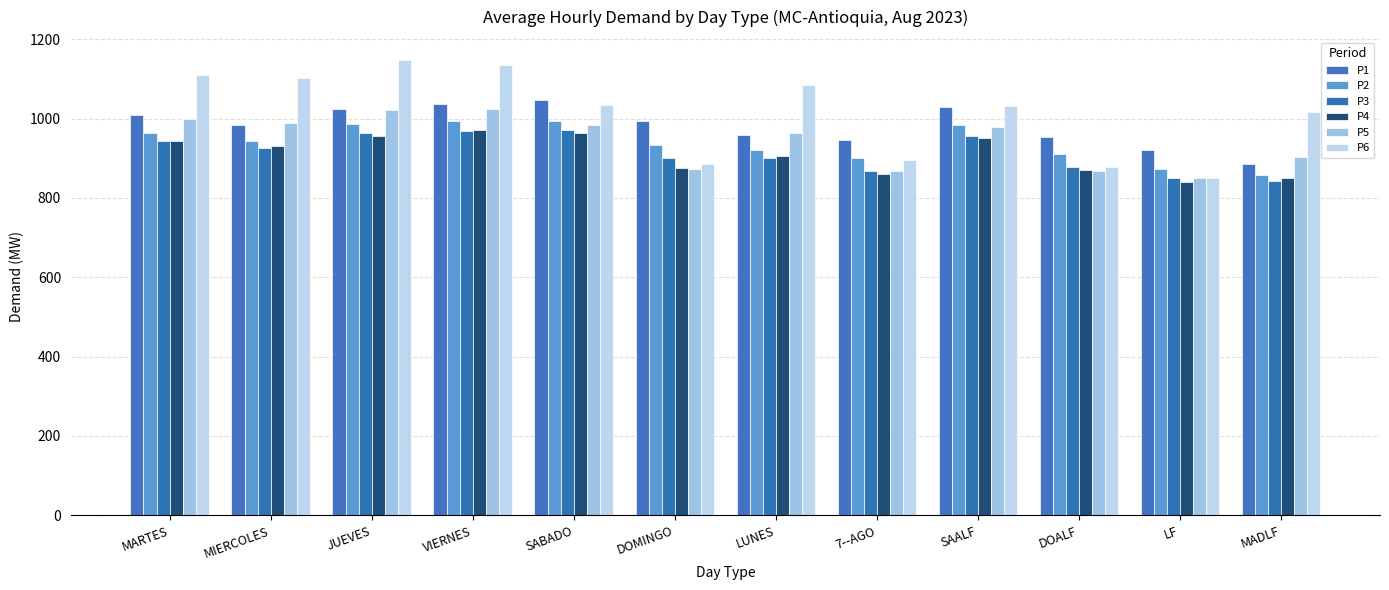

Does the chart contain stacked bars?

No